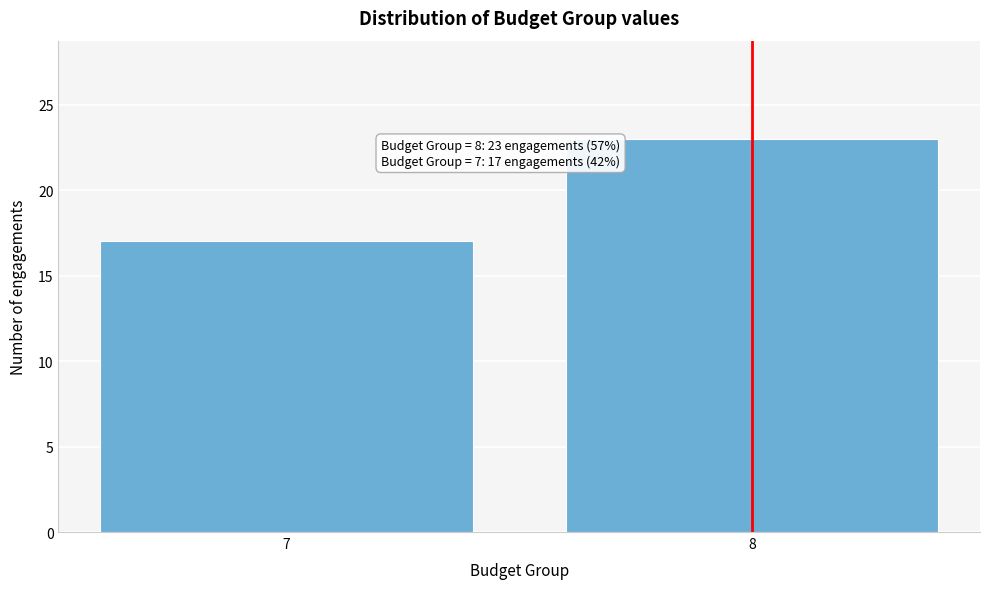

Reading left to right, transcribe all the data shown in this chart.

17	23